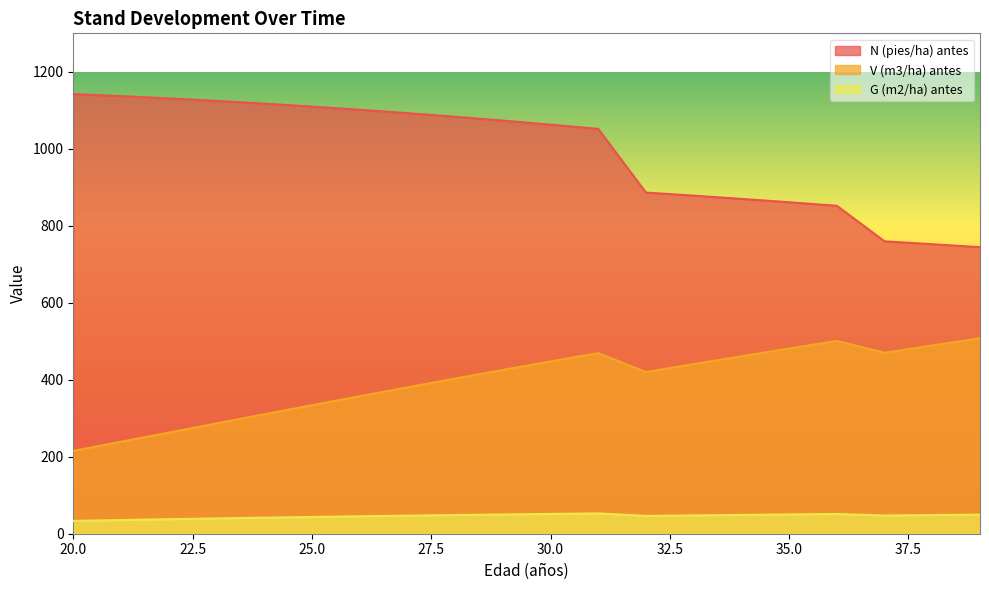

True or false: G (m2/ha) antes and V (m3/ha) antes cross at least once.

False